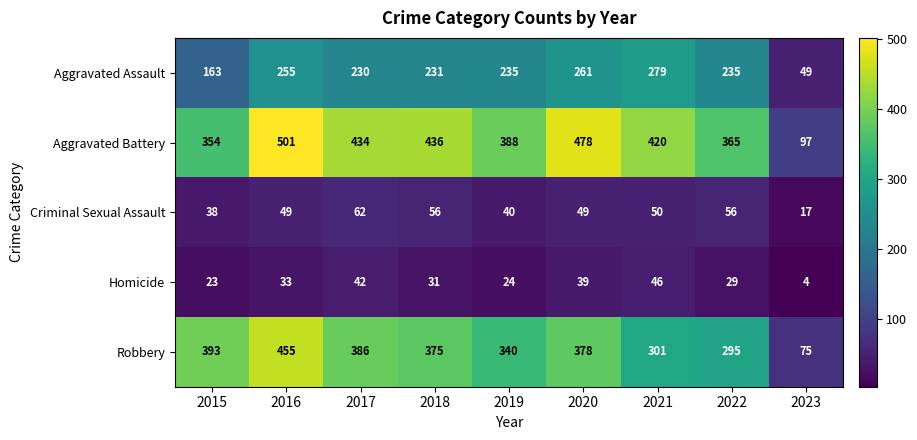

List the series in order of their peak value, highest first.

Aggravated Battery, Robbery, Aggravated Assault, Criminal Sexual Assault, Homicide